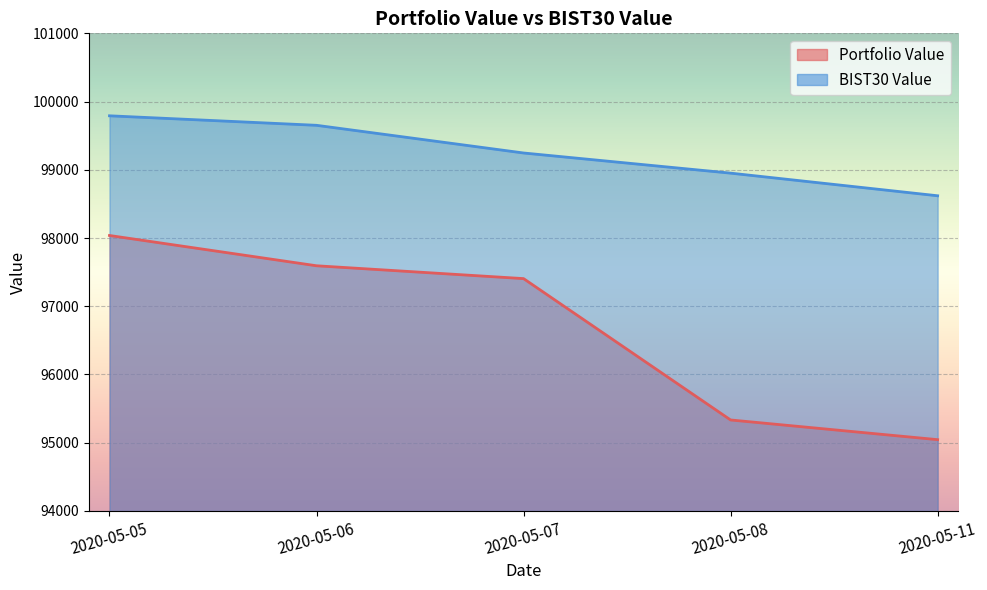

The BIST30 Value series shows 99246.4 at 2020-05-07. True or false?

True